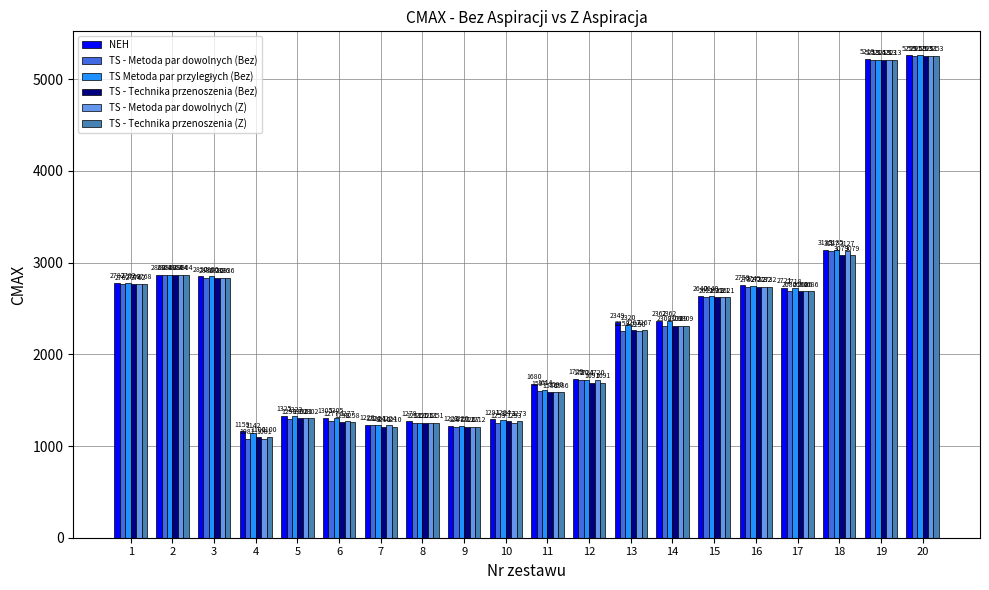

What is the sum of the TS - Metoda par dowolnych (Z) values at 11 and 10?

2843